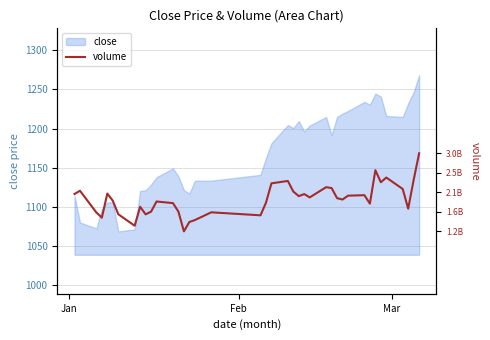

What is the maximum value for close?

1268.4